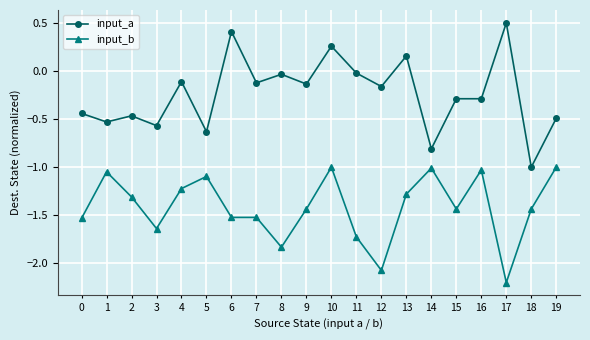

What value does the input_b series have at 17?

-2.2